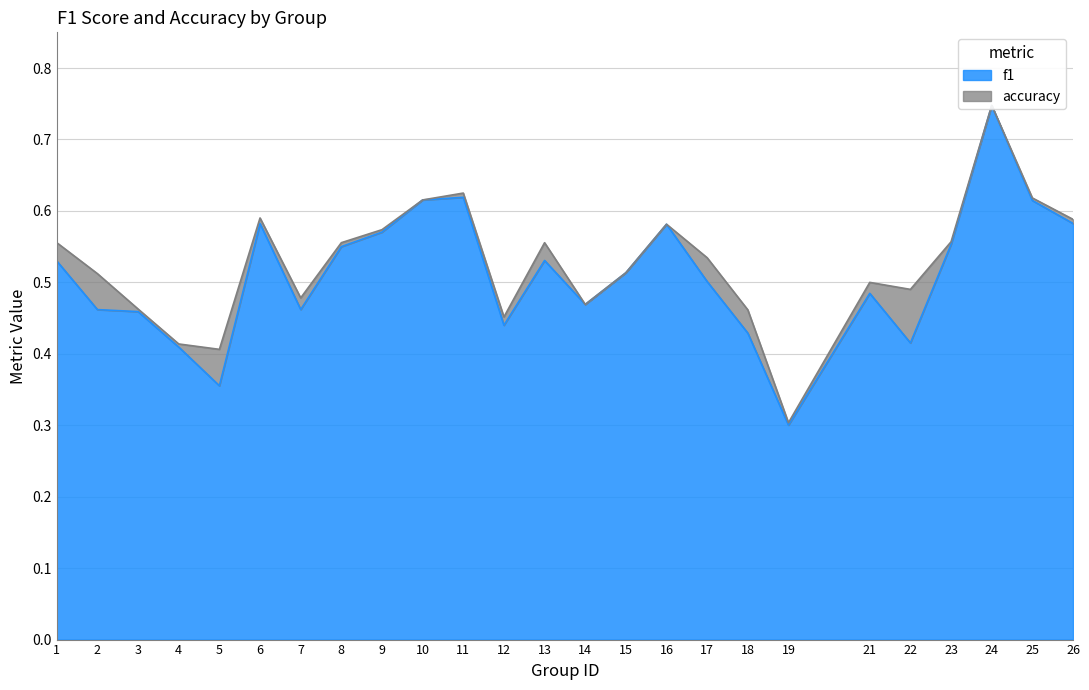

Count the number of categories in the chart.

25